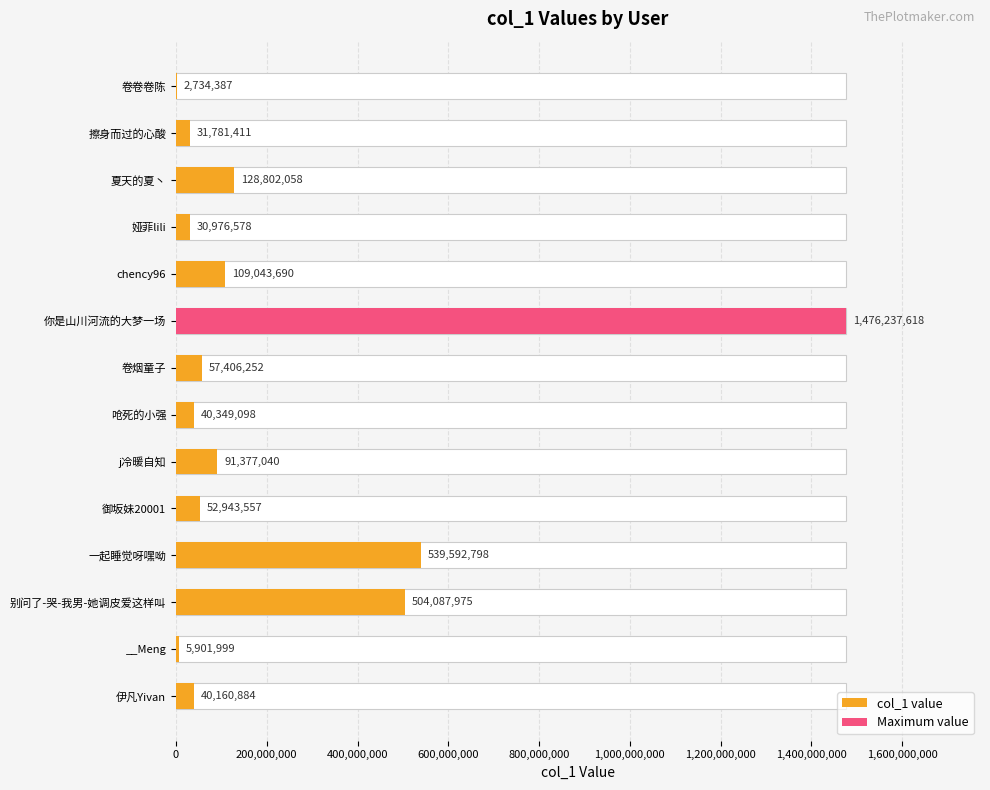

What is the smallest value displayed?

2734387